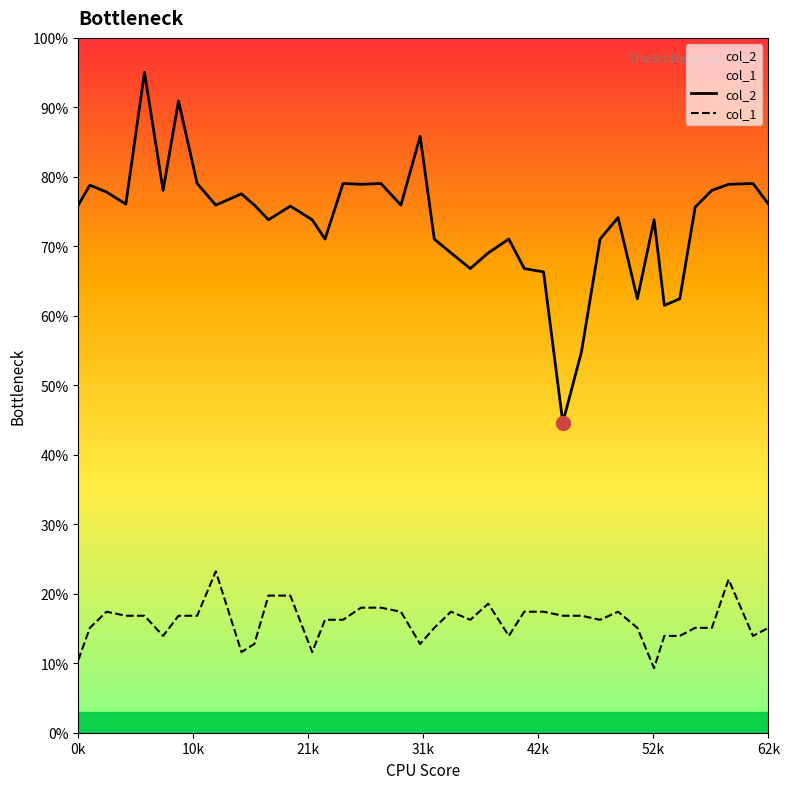

What is the maximum value shown in the chart?

95.0